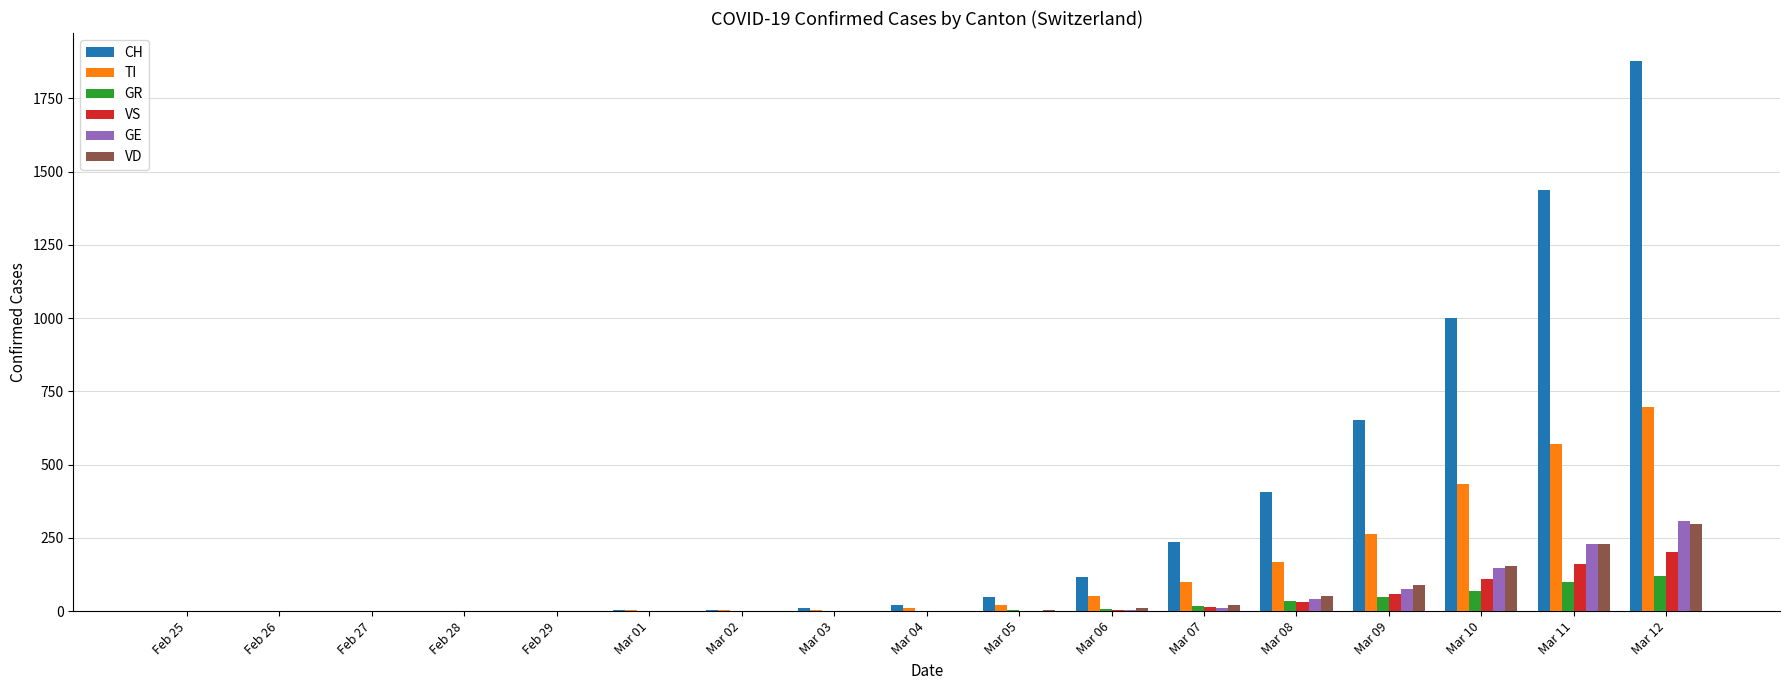

The value of VS at Feb 28 is 0. True or false?

True